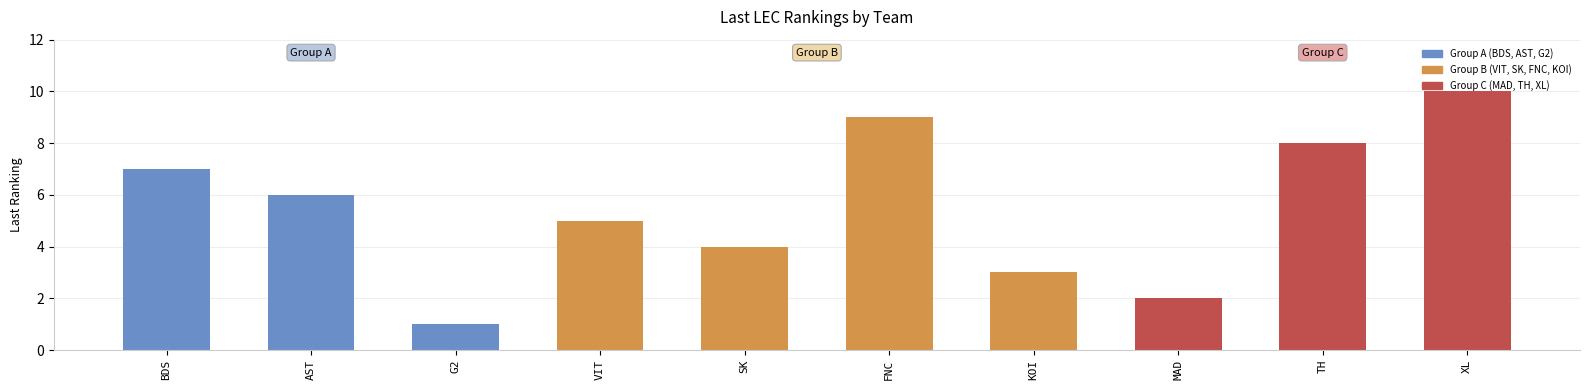

How many data points are less than 6?

5